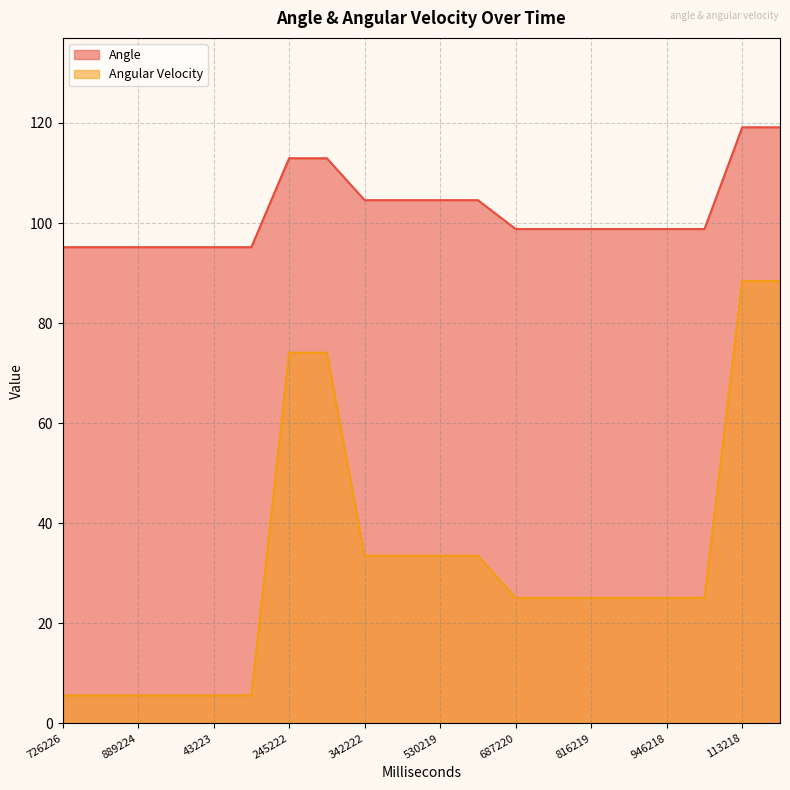

Reading right to left, list all the values displayed in this chart.

Angle: 153217=119.1	113218=119.1	6218=98.8	946218=98.8	847218=98.8	816219=98.8	761220=98.8	687220=98.8	636220=104.6	530219=104.6	412221=104.6	342222=104.6	288223=113.0	245222=113.0	91224=95.2	43223=95.2	953225=95.2	889224=95.2	808225=95.2	726226=95.2
Angular Velocity: 153217=88.4	113218=88.4	6218=25.1	946218=25.1	847218=25.1	816219=25.1	761220=25.1	687220=25.1	636220=33.5	530219=33.5	412221=33.5	342222=33.5	288223=74.1	245222=74.1	91224=5.6	43223=5.6	953225=5.6	889224=5.6	808225=5.6	726226=5.6